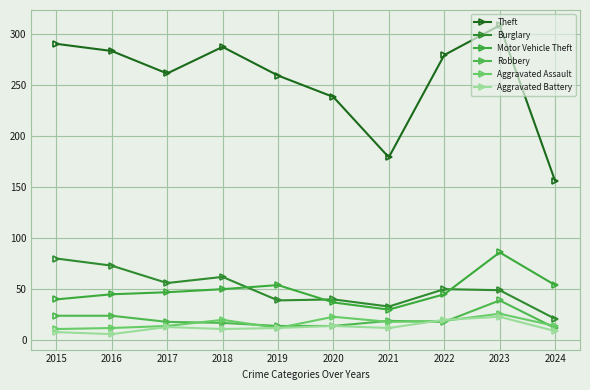

Rank the series by their maximum value, from highest to lowest.

Theft, Motor Vehicle Theft, Burglary, Robbery, Aggravated Assault, Aggravated Battery